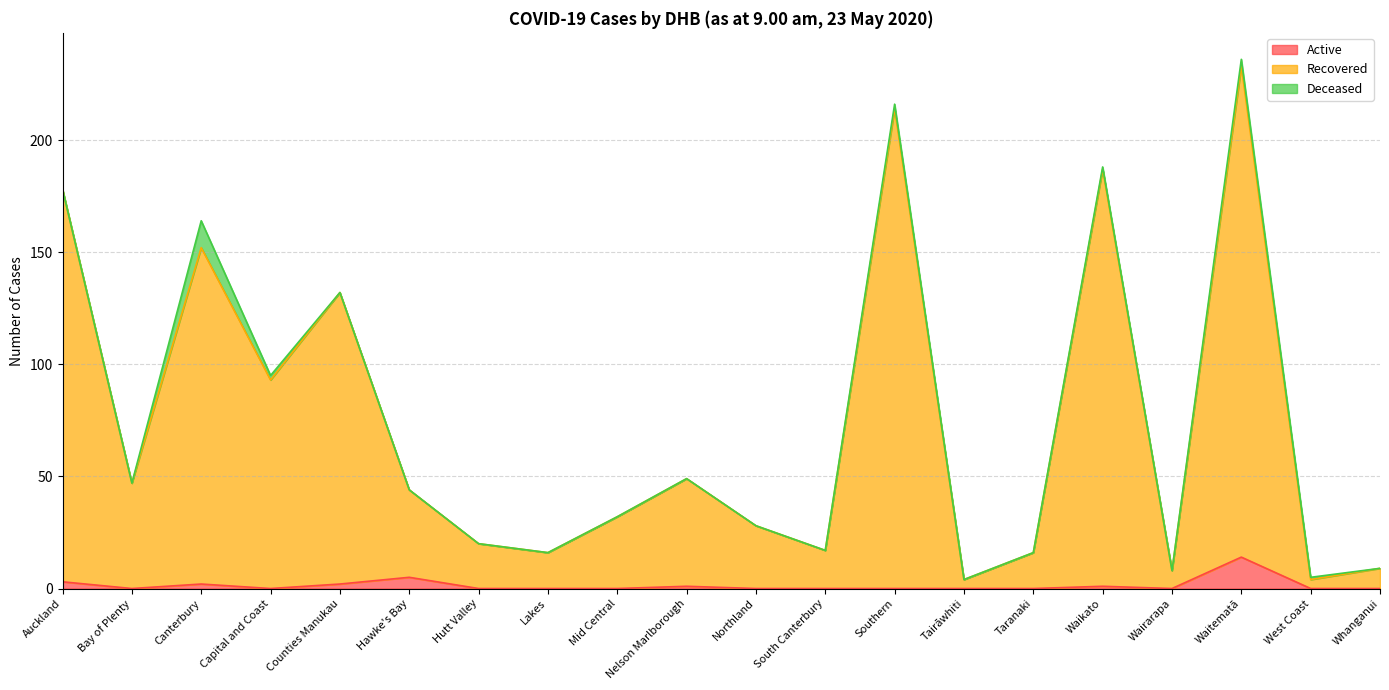

At which category is the sum across all series the highest?

Waitematā